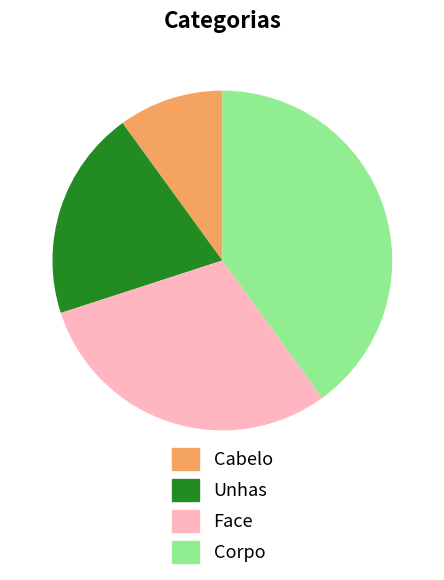

Which category has the biggest portion of the pie?

Corpo